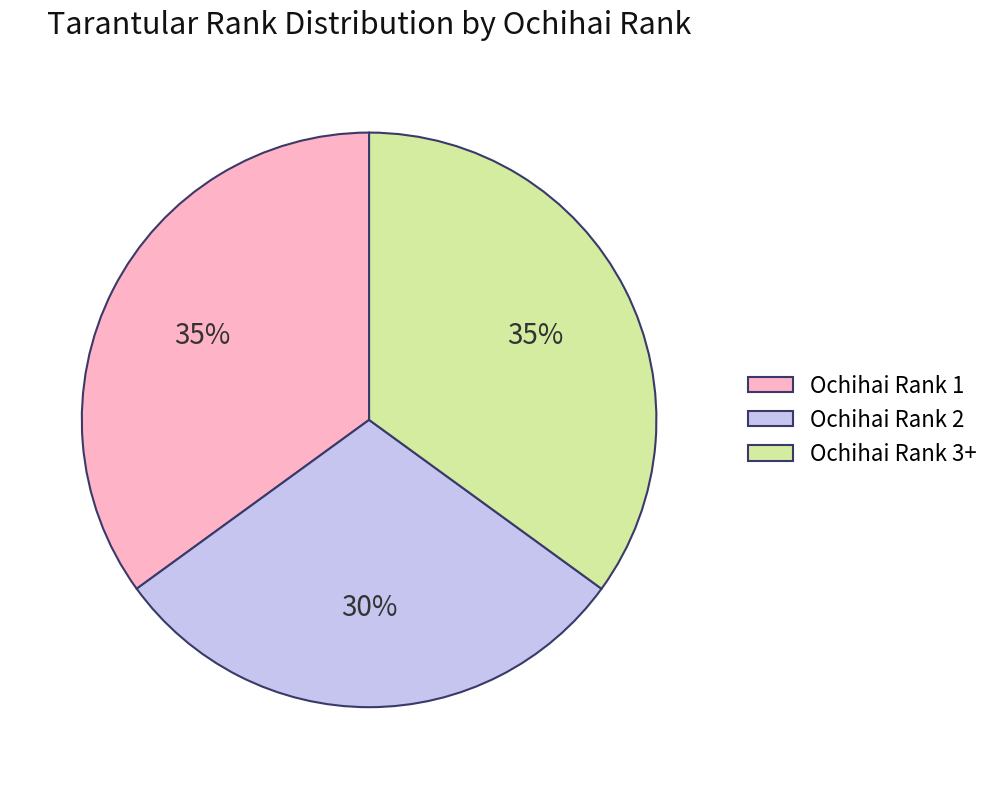

Which has a higher value, Ochihai Rank 2 or Ochihai Rank 3+?

Ochihai Rank 3+